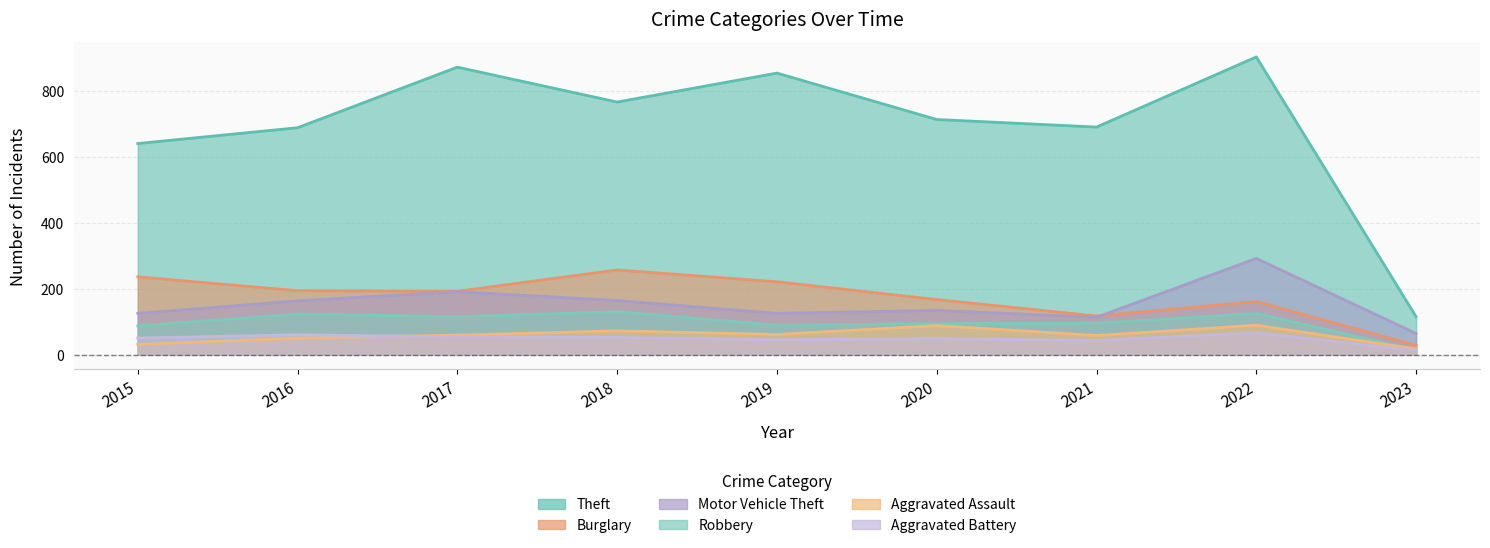

What is the smallest value displayed?

12